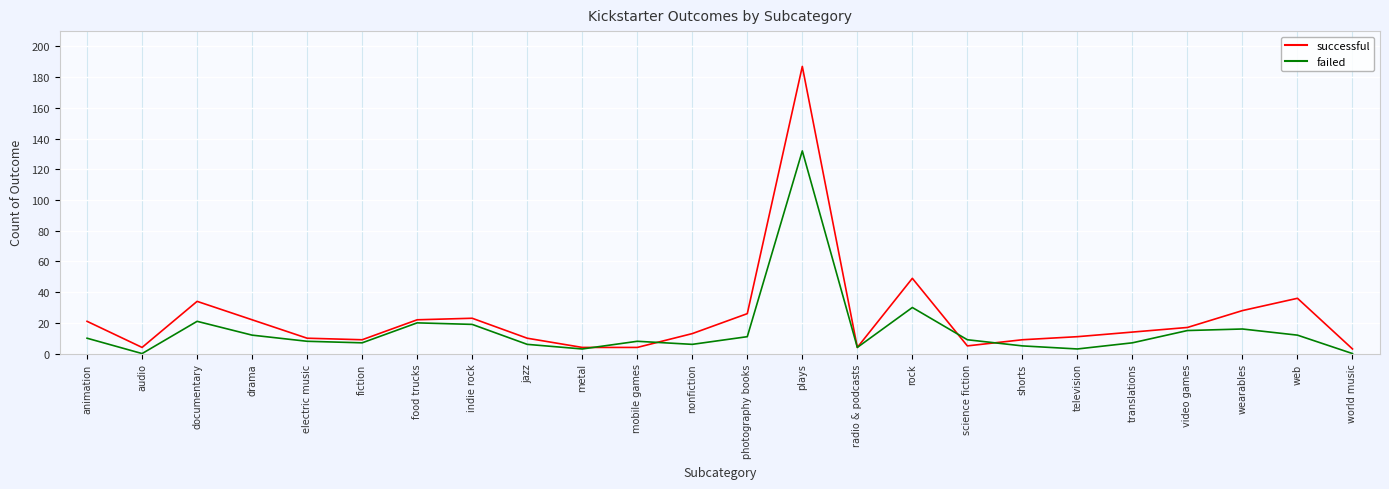

What is the spread (max minus min) of values at science fiction?

4